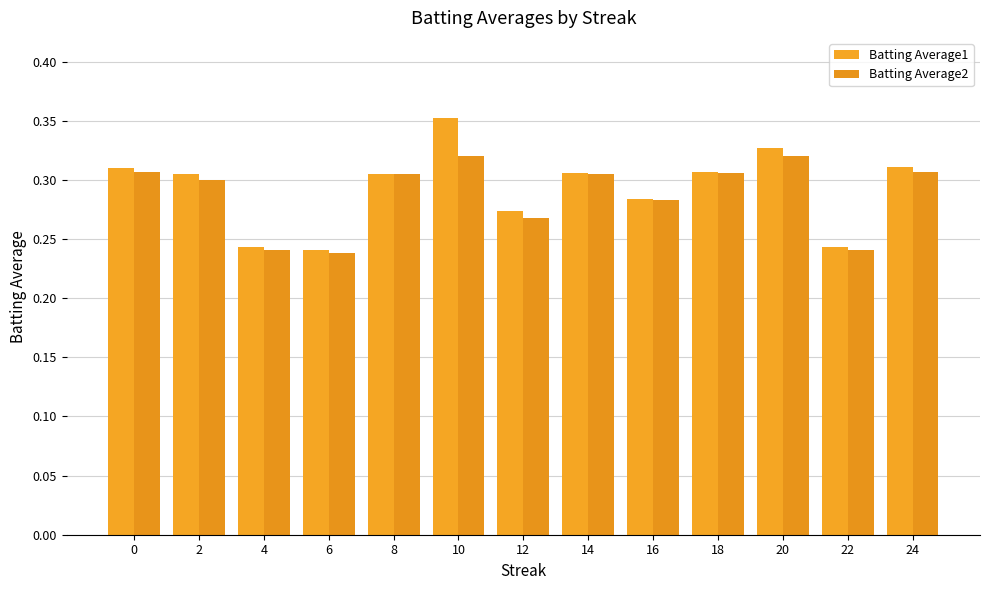

Which series has the largest total across all categories?

Batting Average1